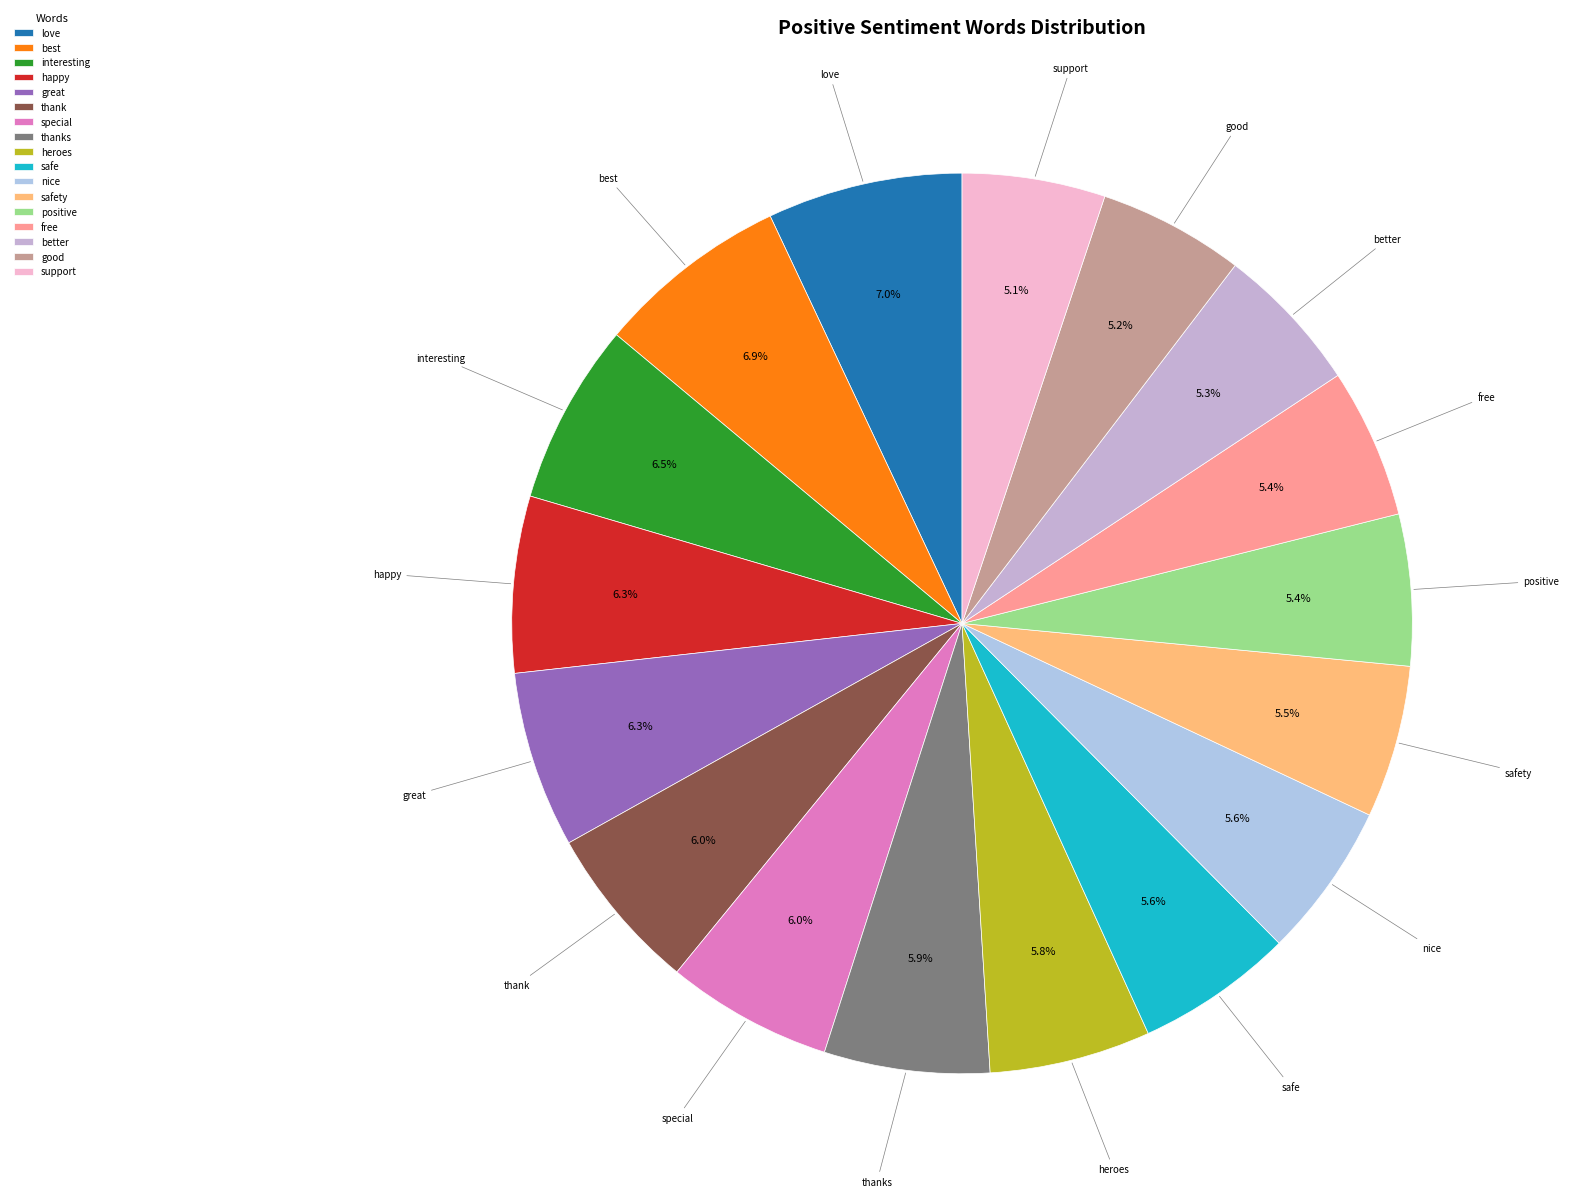

Is positive the majority of the pie?

No